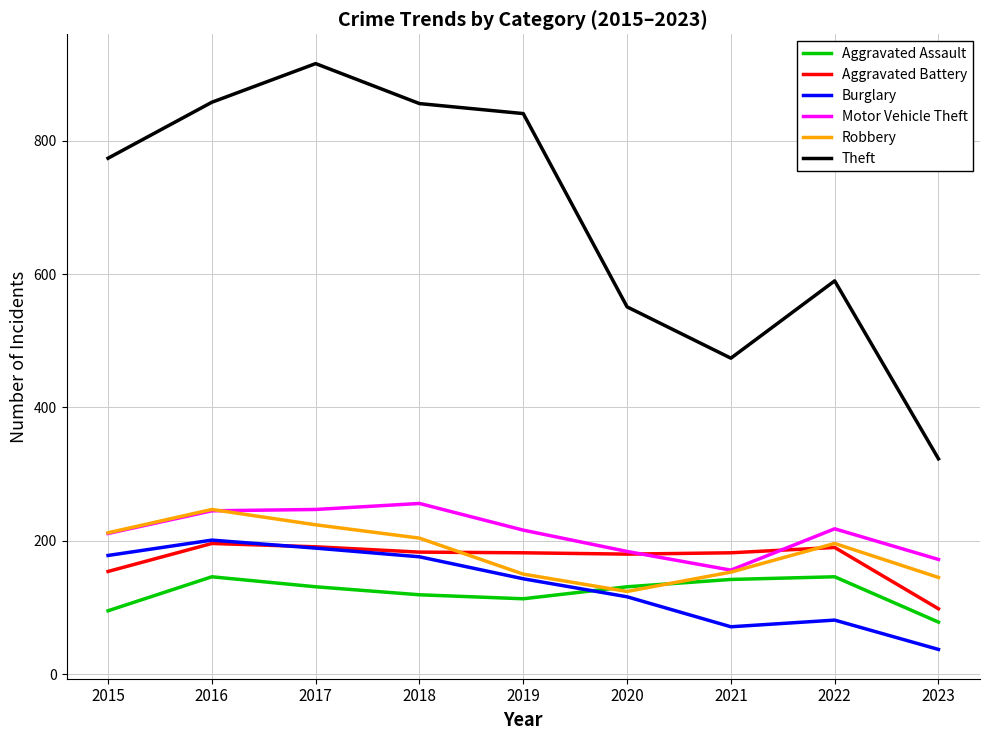

What is the total value across all series at 2015?

1624